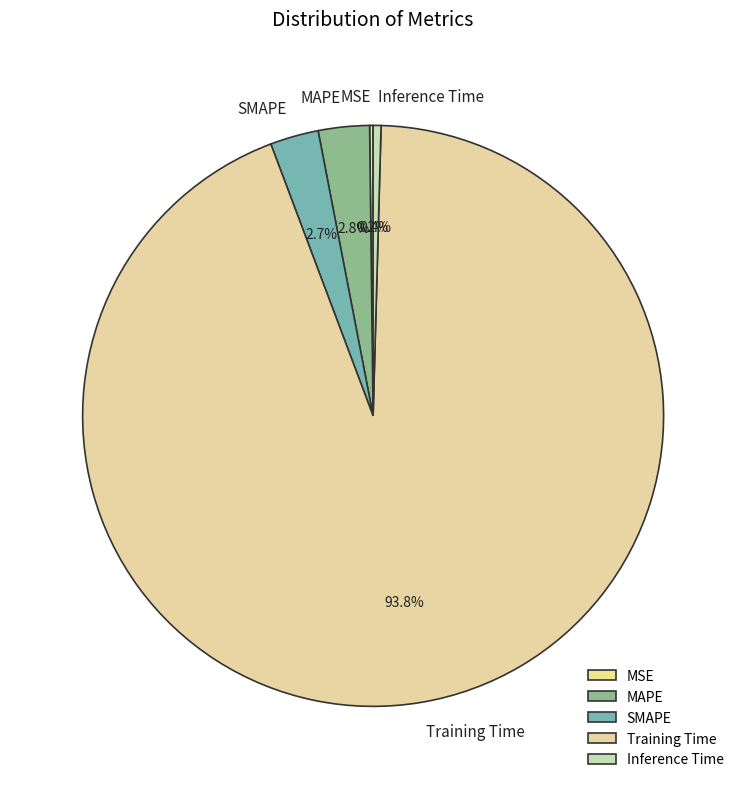

What percentage do Training Time and MAPE together represent?

96.7%